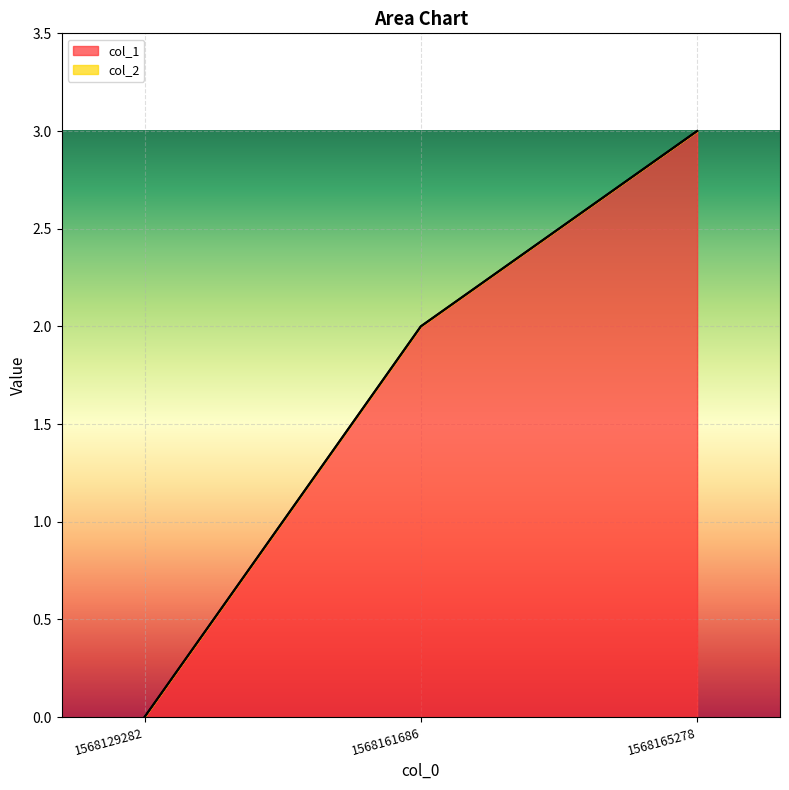

What is the change in value from 1568161686 to 1568165278?

+1